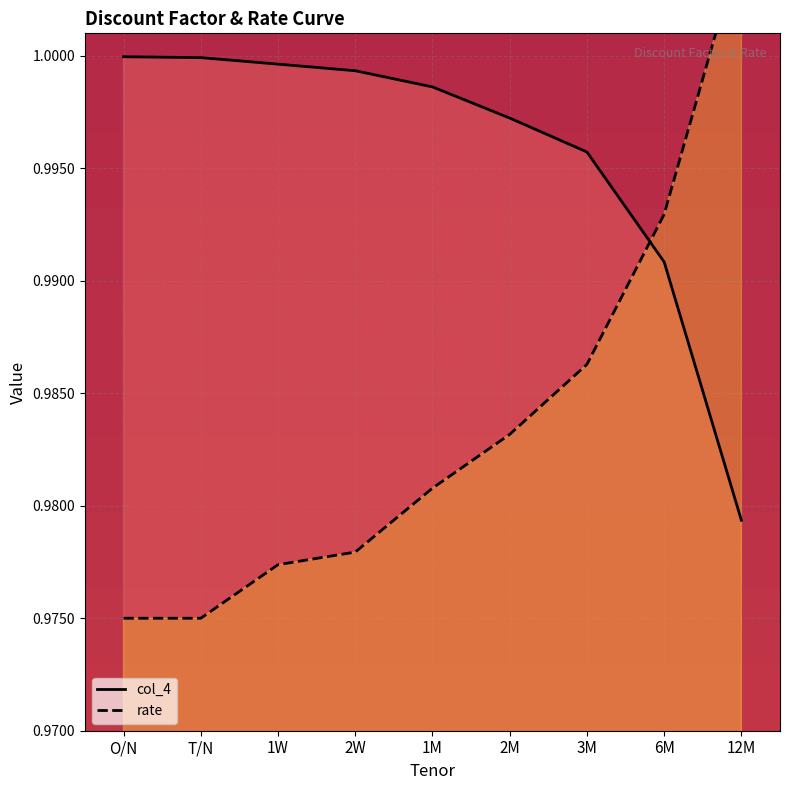

Is it true that col_4 equals 1.4 at 6M?

False